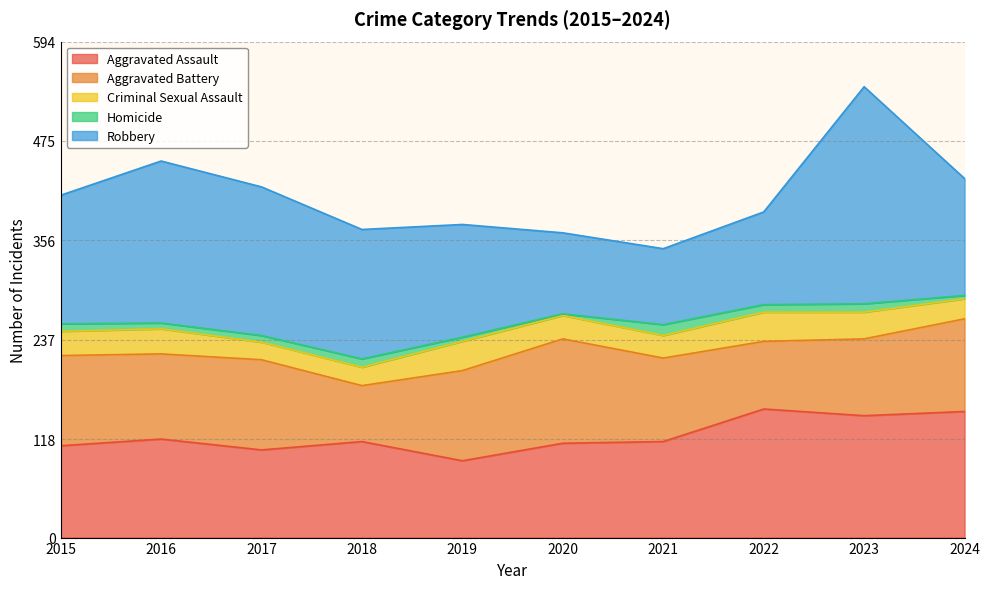

Reading right to left, extract all data points from this chart.

Aggravated Assault: 151	146	154	115	113	92	115	105	118	110
Aggravated Battery: 111	92	81	100	125	108	67	108	102	108
Criminal Sexual Assault: 24	32	35	27	28	35	22	21	30	29
Homicide: 4	10	9	13	2	5	10	8	7	9
Robbery: 140	260	111	91	97	135	155	178	194	154